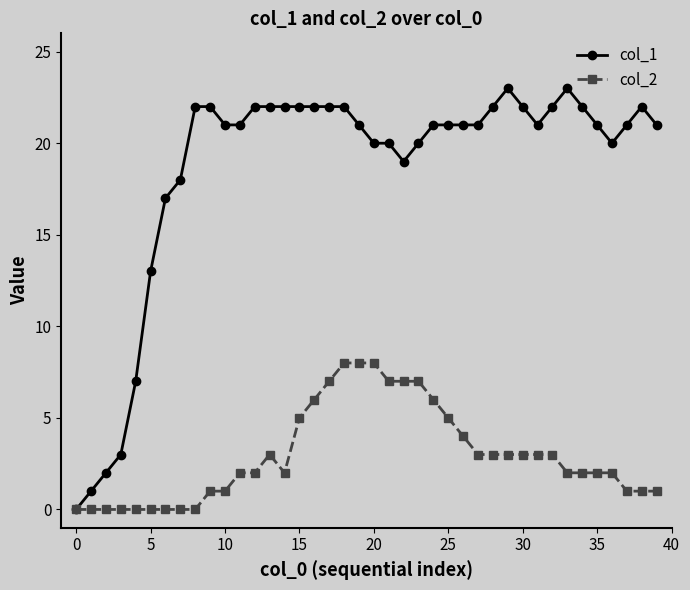

True or false: col_2 has more than 0 points higher than both neighbors.

True